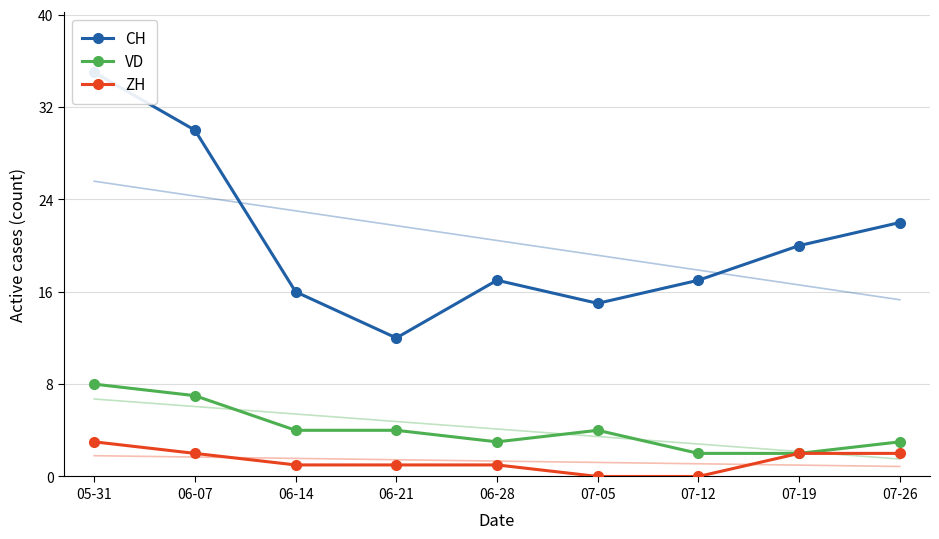

How many interior local peaks does the CH series have?

1